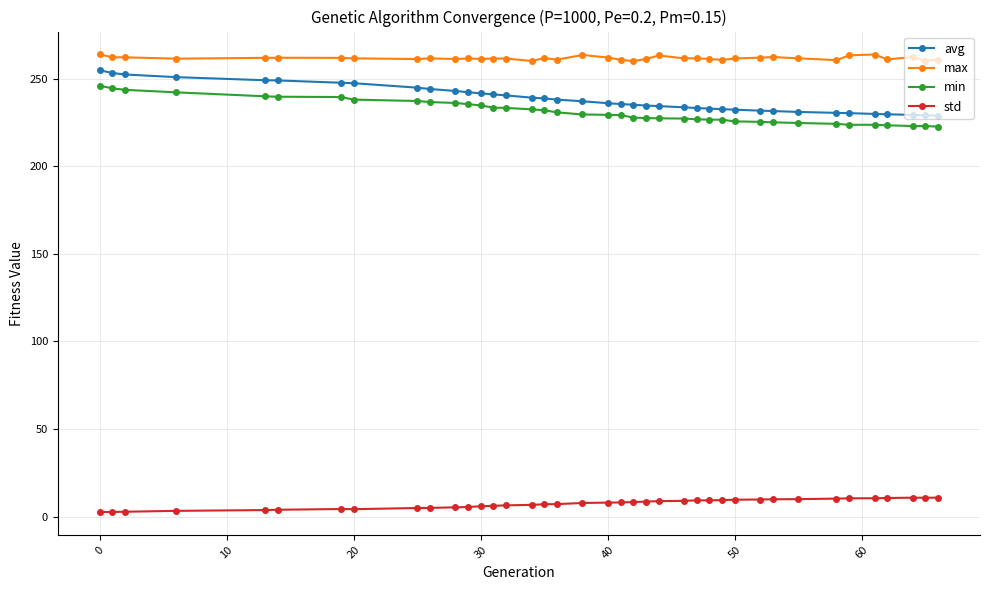

Which series has the largest total across all categories?

max